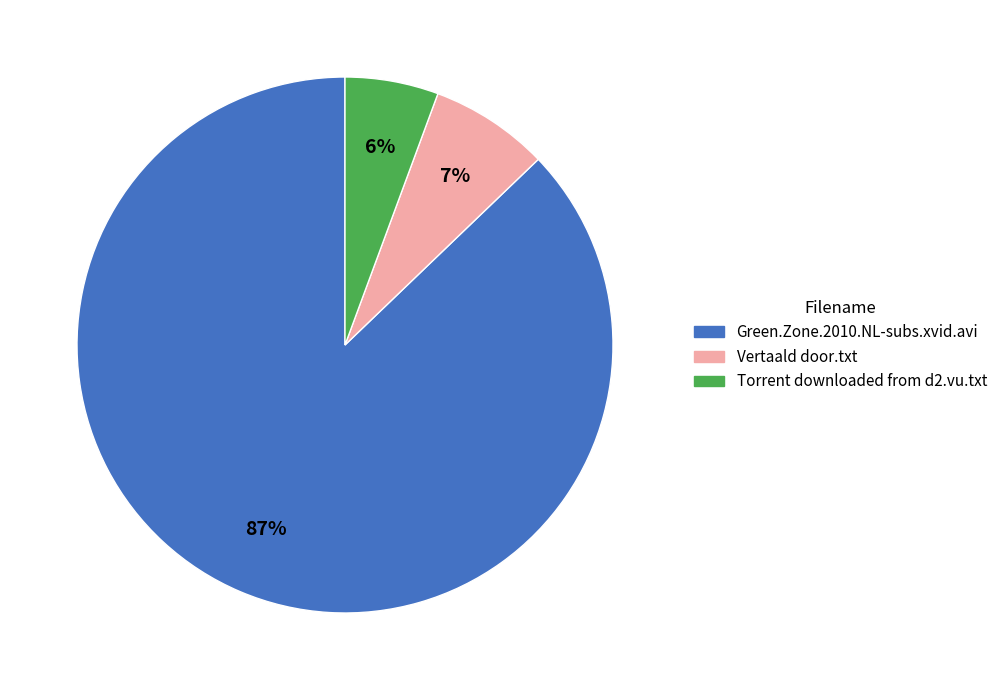

Count the number of slices in the pie.

3